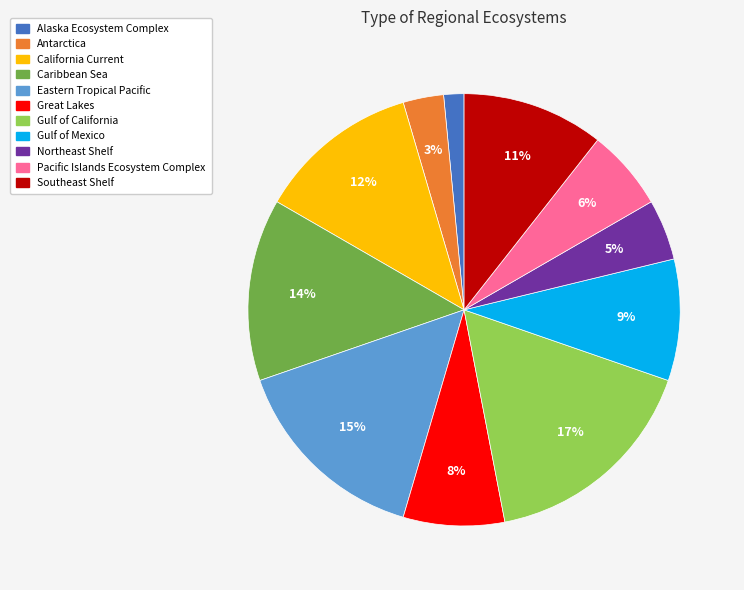

Which category has the biggest portion of the pie?

Gulf of California